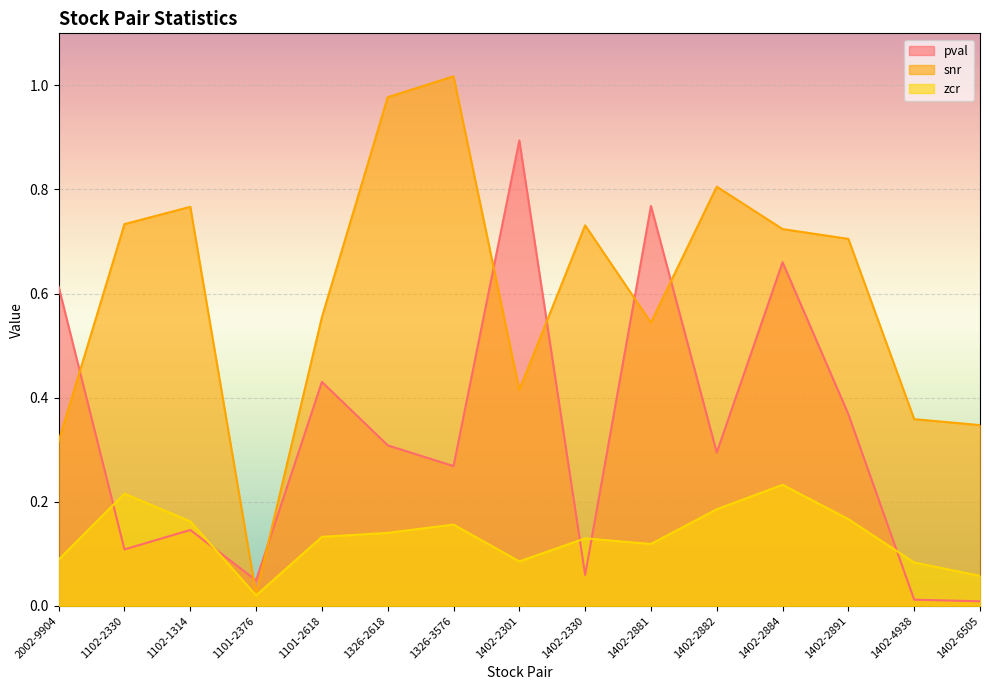

At how many categories does at least one series exceed 0?

15